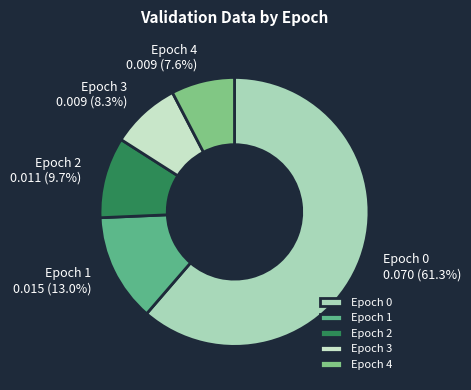

How many slices are in this pie chart?

5